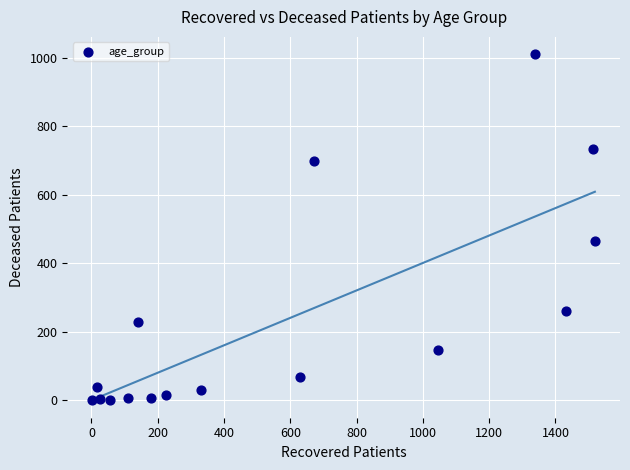

What Y value in the scatter plot is closest to 505?

465